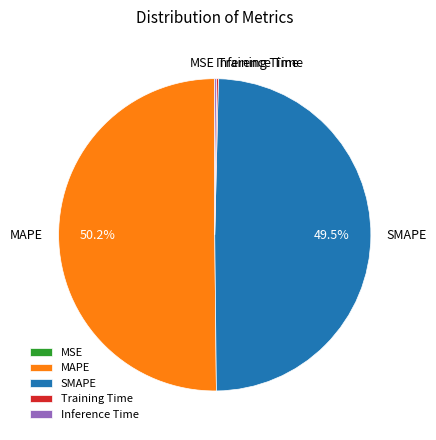

Which slice represents more than half of the pie?

MAPE